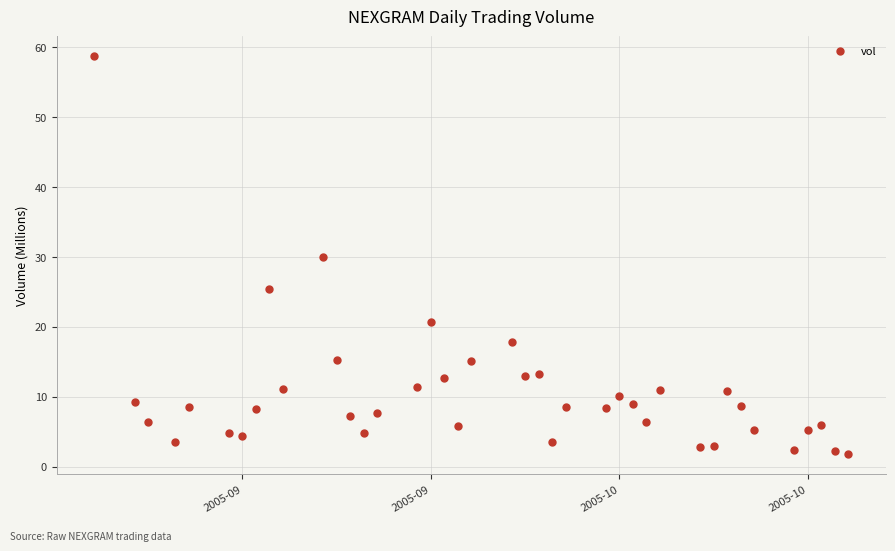

What is the range of Y values (max minus min)?

57.0